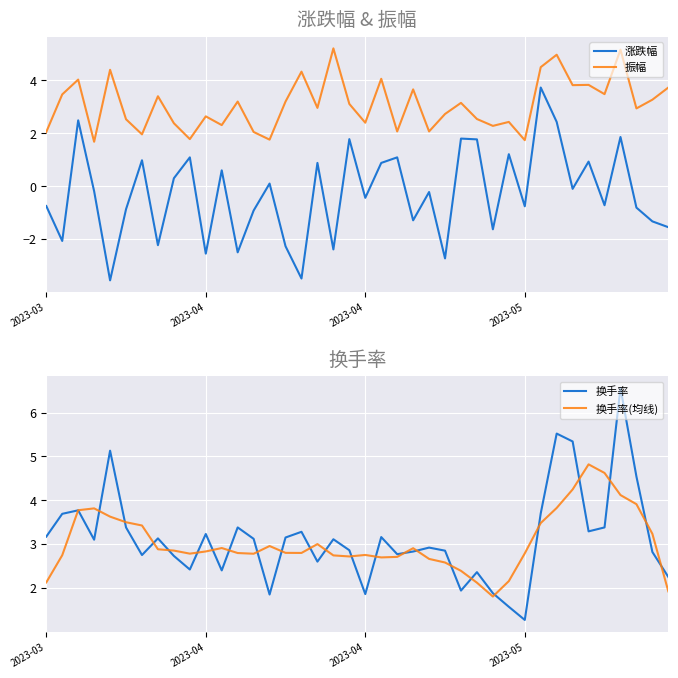

How many lines are shown in the chart?

4